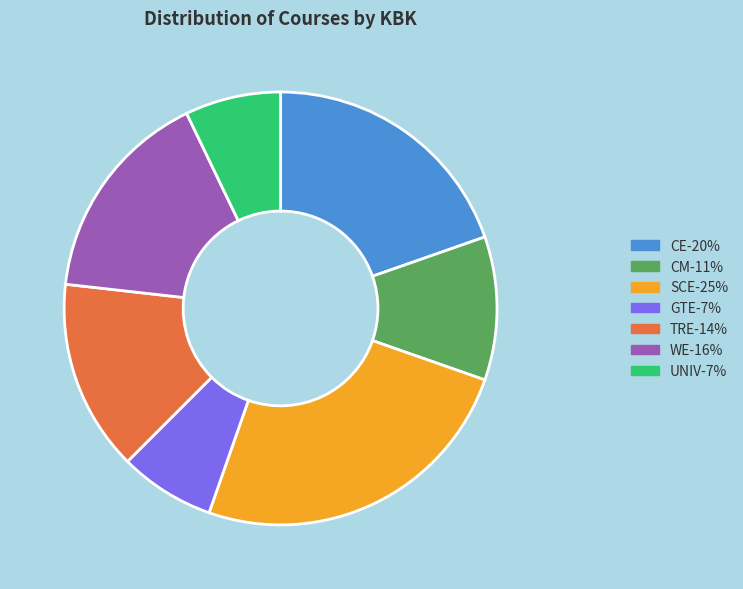

Does any single category account for the majority?

No